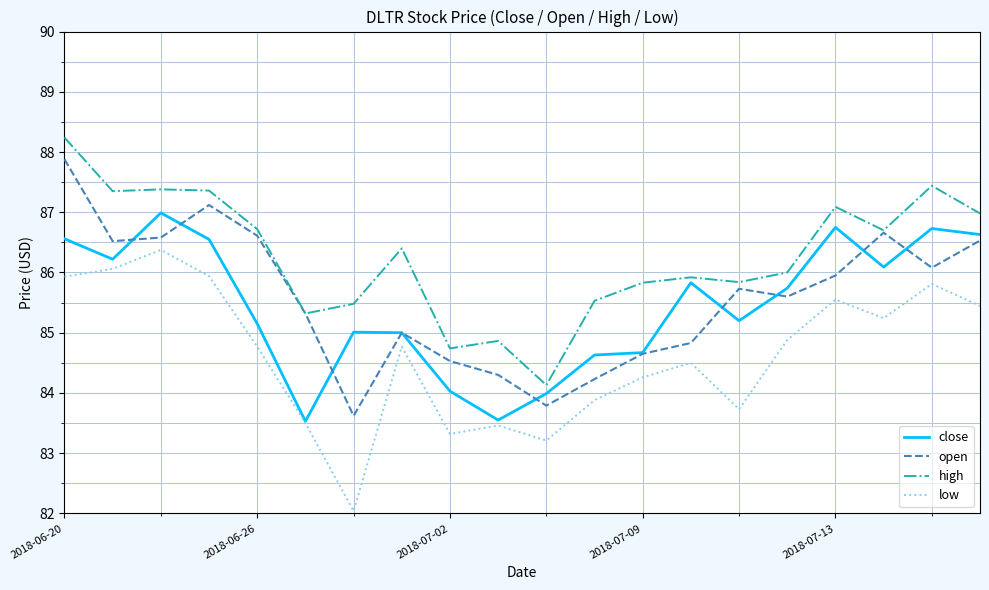

List the series in order of their peak value, highest first.

high, open, close, low